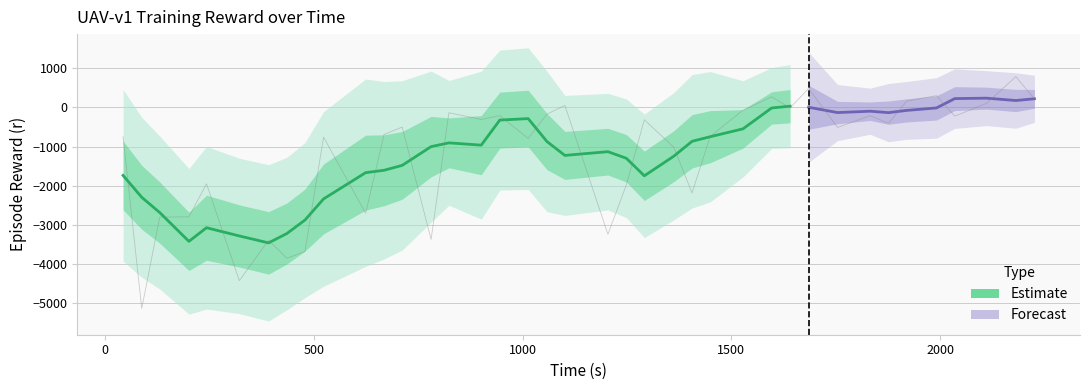

How many values in r are above zero?

8